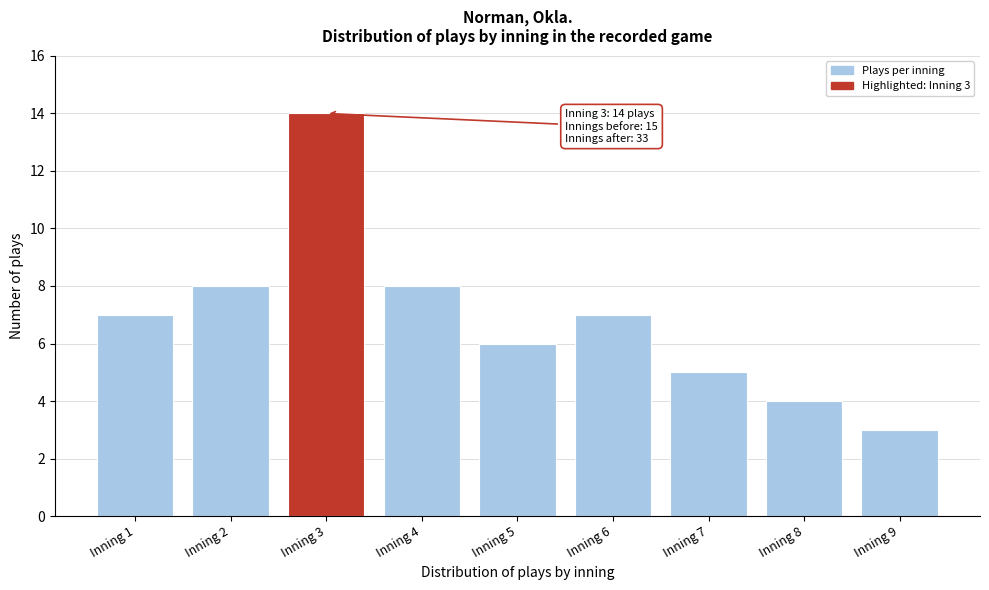

Reading left to right, transcribe all the data shown in this chart.

Inning 1=7	Inning 2=8	Inning 3=14	Inning 4=8	Inning 5=6	Inning 6=7	Inning 7=5	Inning 8=4	Inning 9=3